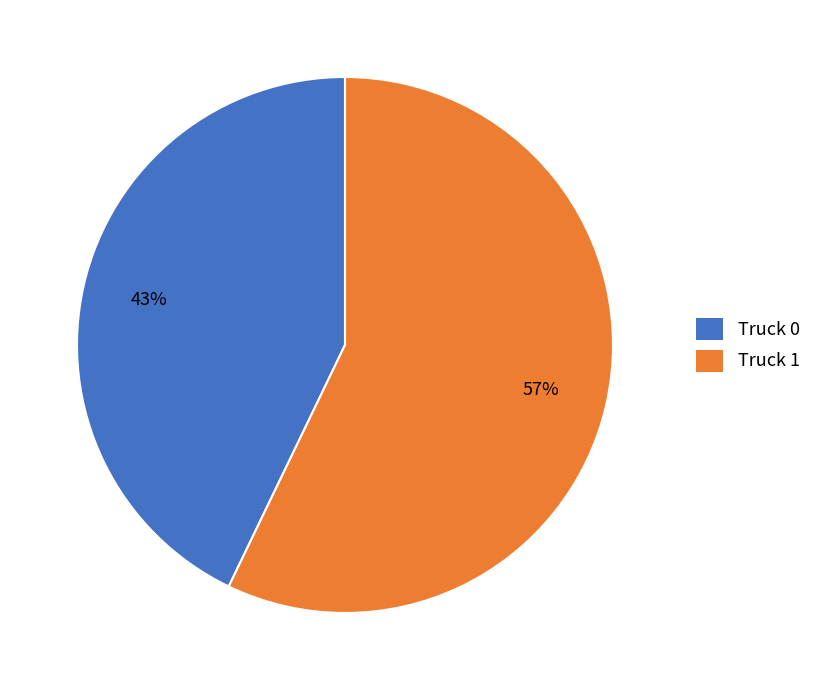

Which slice is the largest?

Truck 1